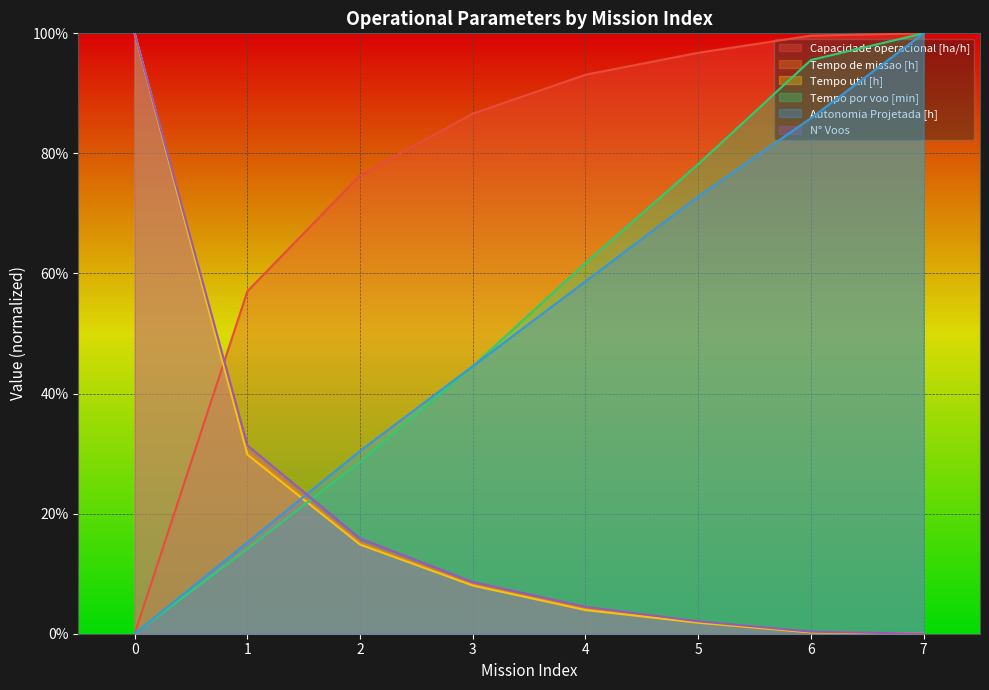

Which series has the widest spread of values?

Capacidade operacional [ha/h]